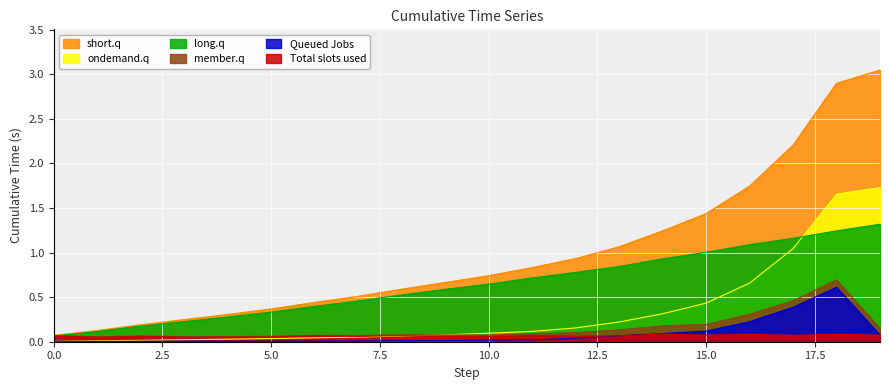

Which series has the largest total across all categories?

short.q